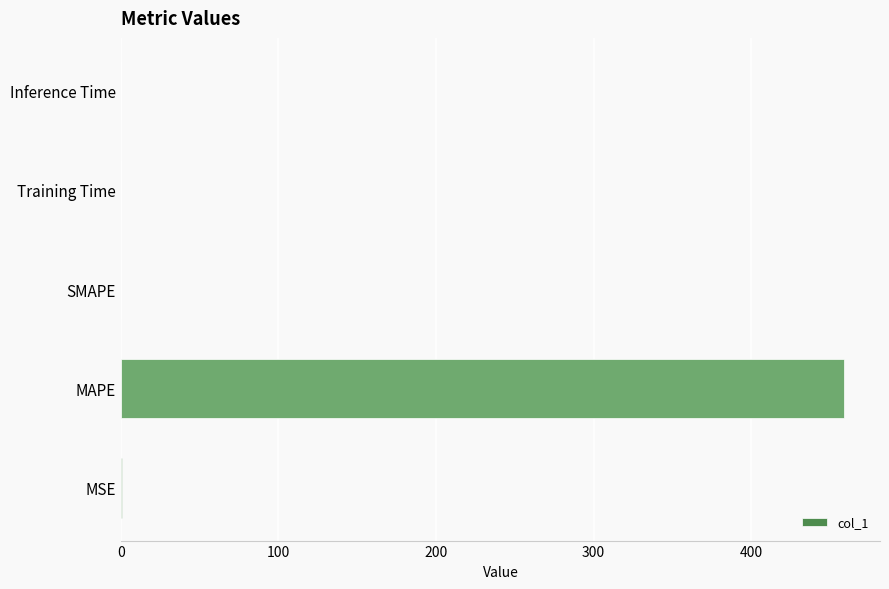

Between MAPE and Training Time, which is larger?

MAPE